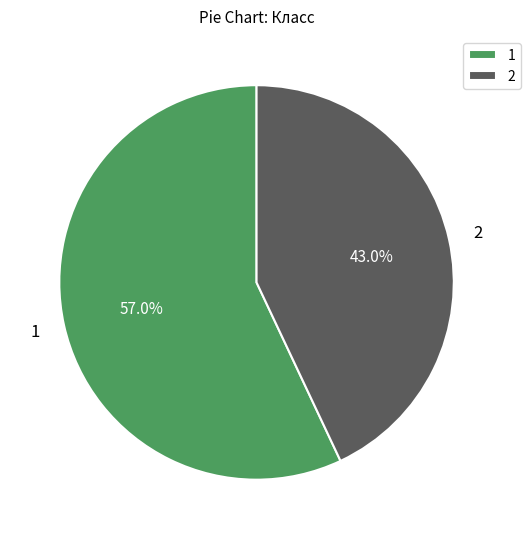

Count the number of slices in the pie.

2